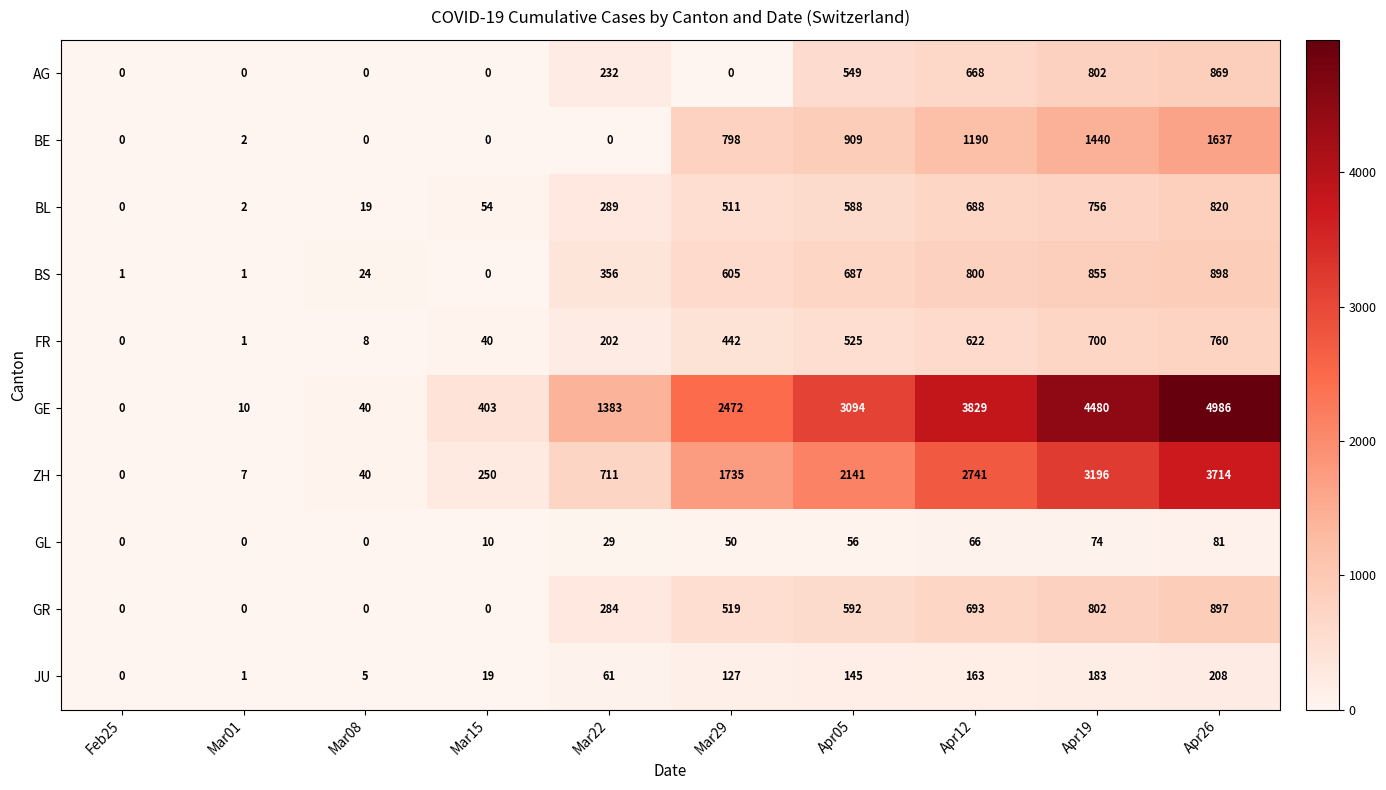

What is the total value across all series at Mar22?

3547